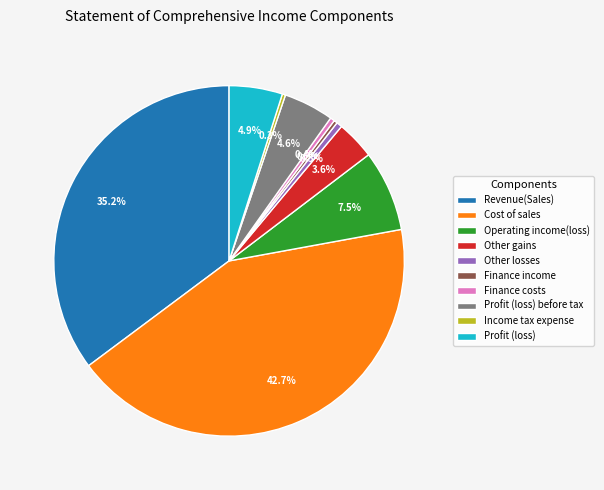

Count the number of slices in the pie.

10